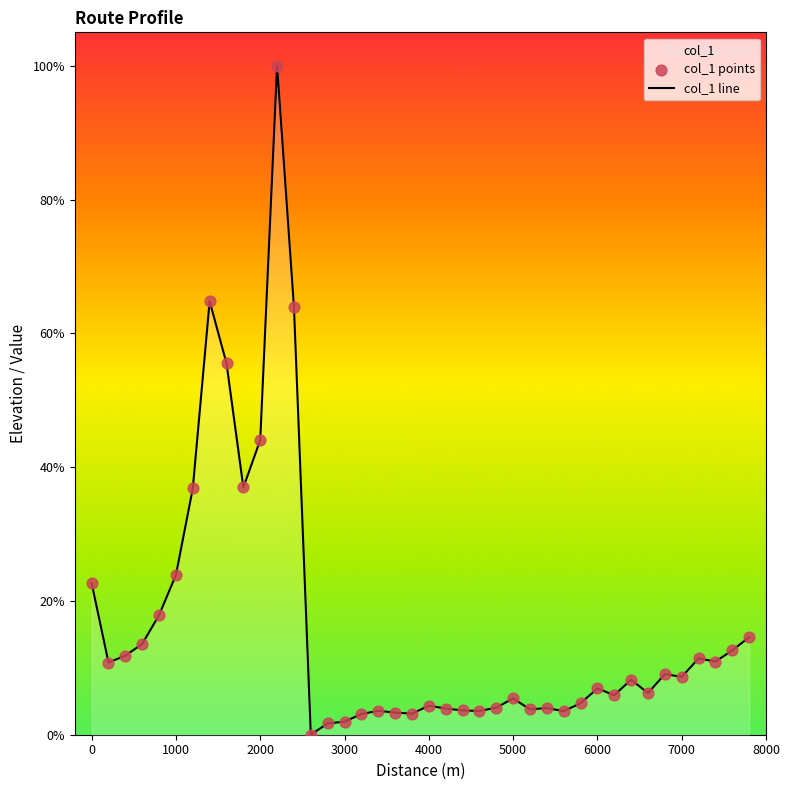

Which series has the largest total across all categories?

col_1 line